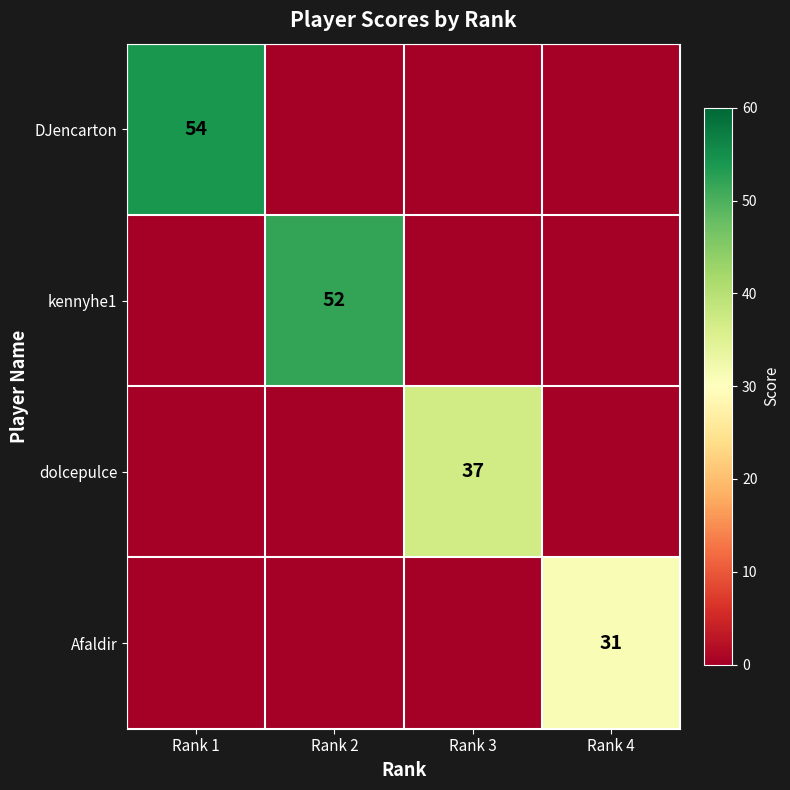

The Afaldir series shows 31 at Rank 4. True or false?

True